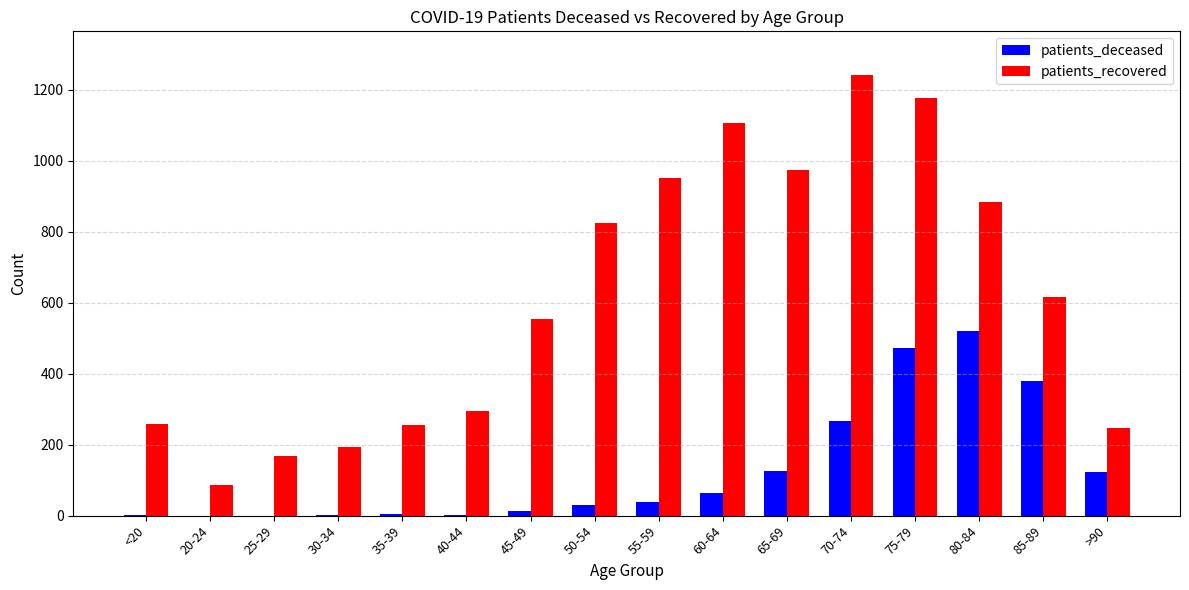

What are all the series names shown in the legend?

patients_deceased, patients_recovered